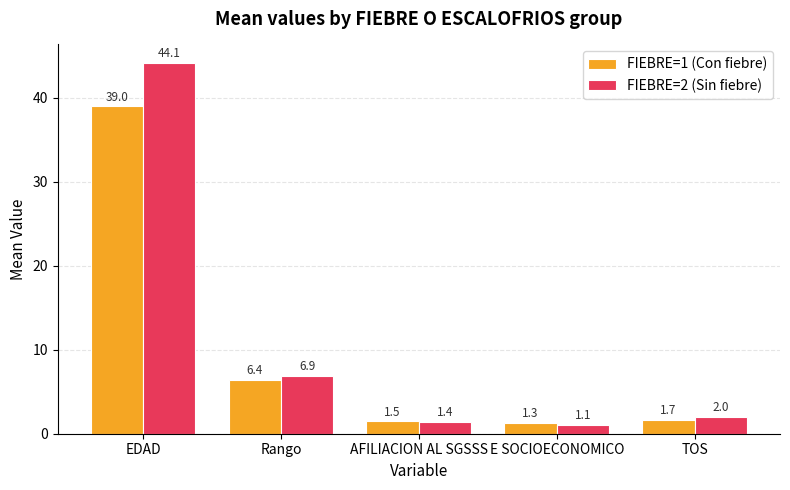

What is the minimum value for FIEBRE=2 (Sin fiebre)?

1.1